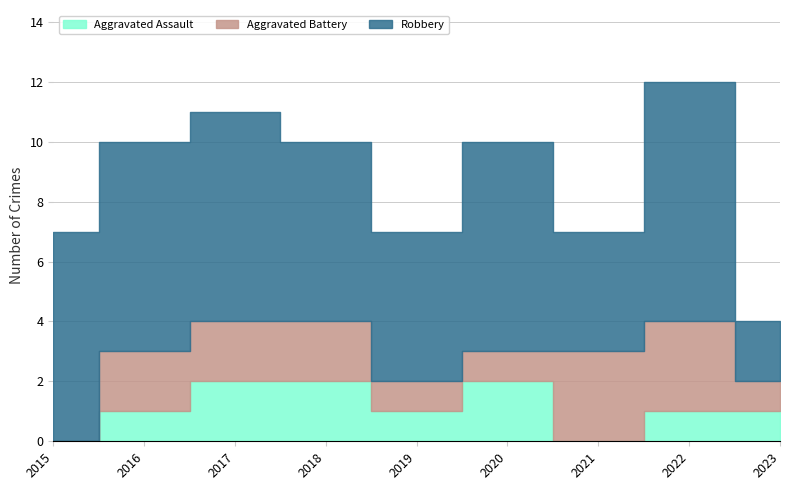

True or false: Aggravated Battery has more than 1 interior local peaks.

False